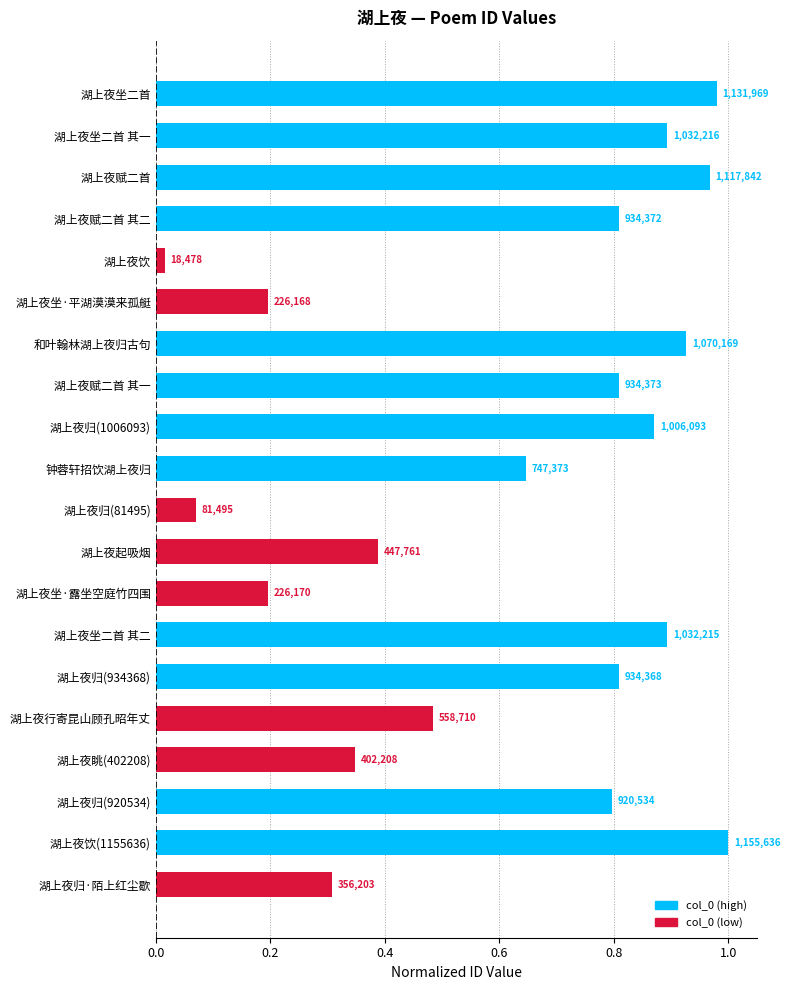

What is the difference between the maximum and minimum values?

1.0